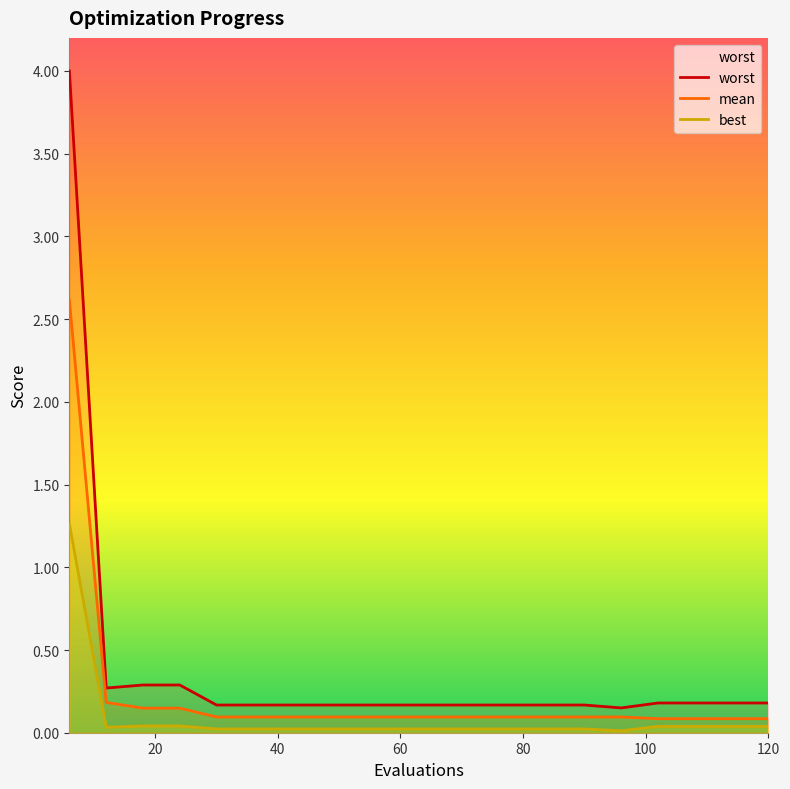

Which series has the widest spread of values?

worst